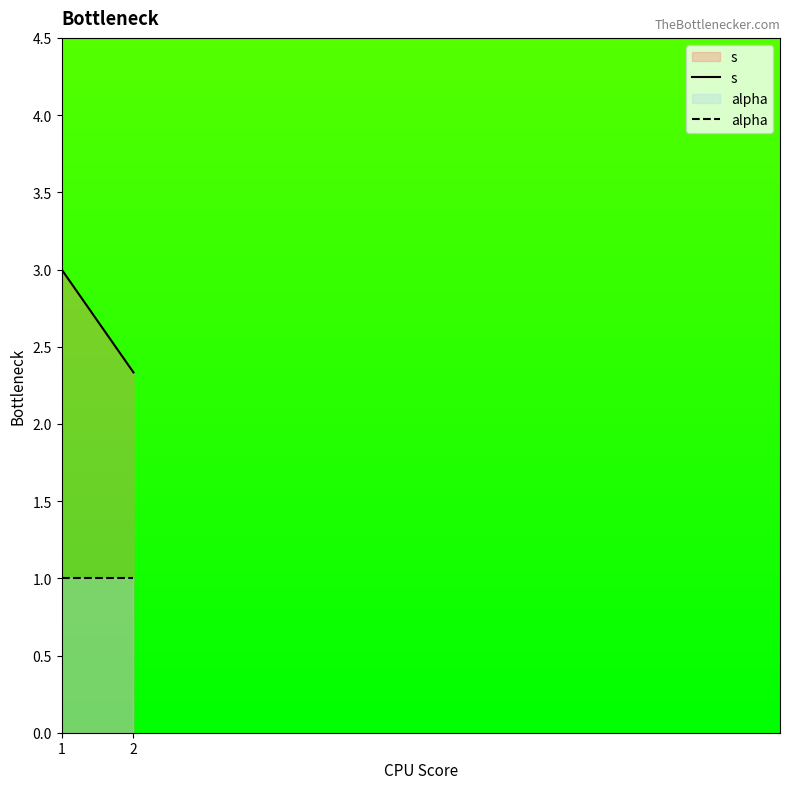

The value of alpha at 1 is 1.7. True or false?

False